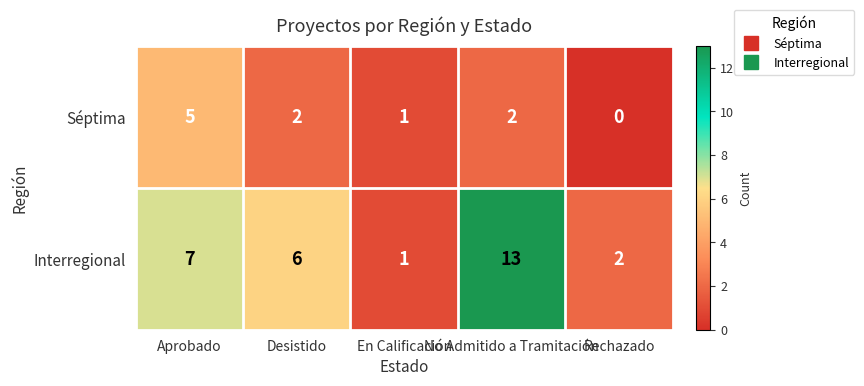

What is the maximum value for Interregional?

13